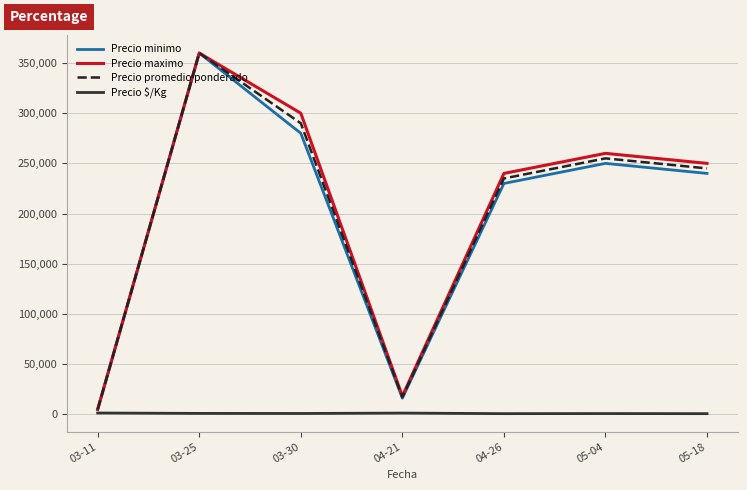

Between 03-11 and 05-18, which series saw the biggest shift?

Precio maximo